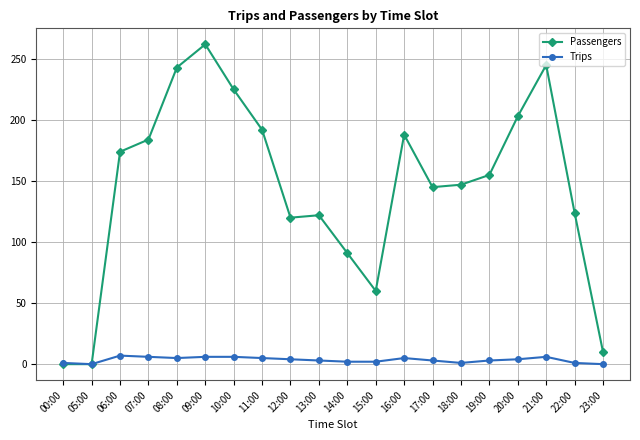

What is the difference between the second highest and minimum values in the Passengers series?

245